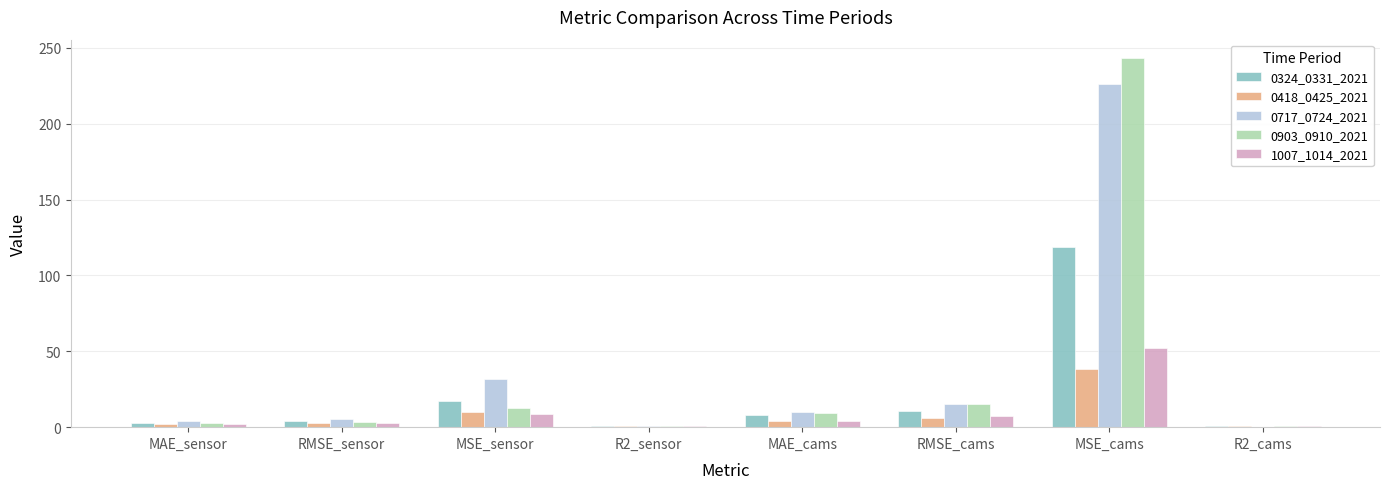

What is the sum of all 0324_0331_2021 values?

163.6